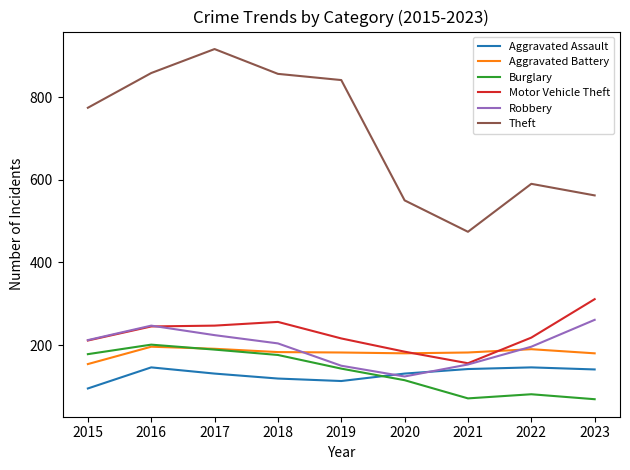

Between 2018 and 2021, which series saw the biggest shift?

Theft